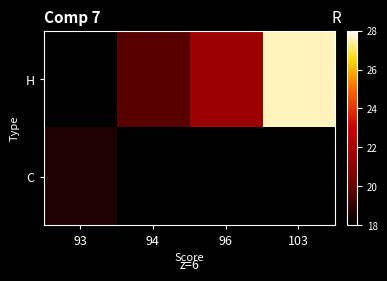

What is the greatest value displayed?

27.6